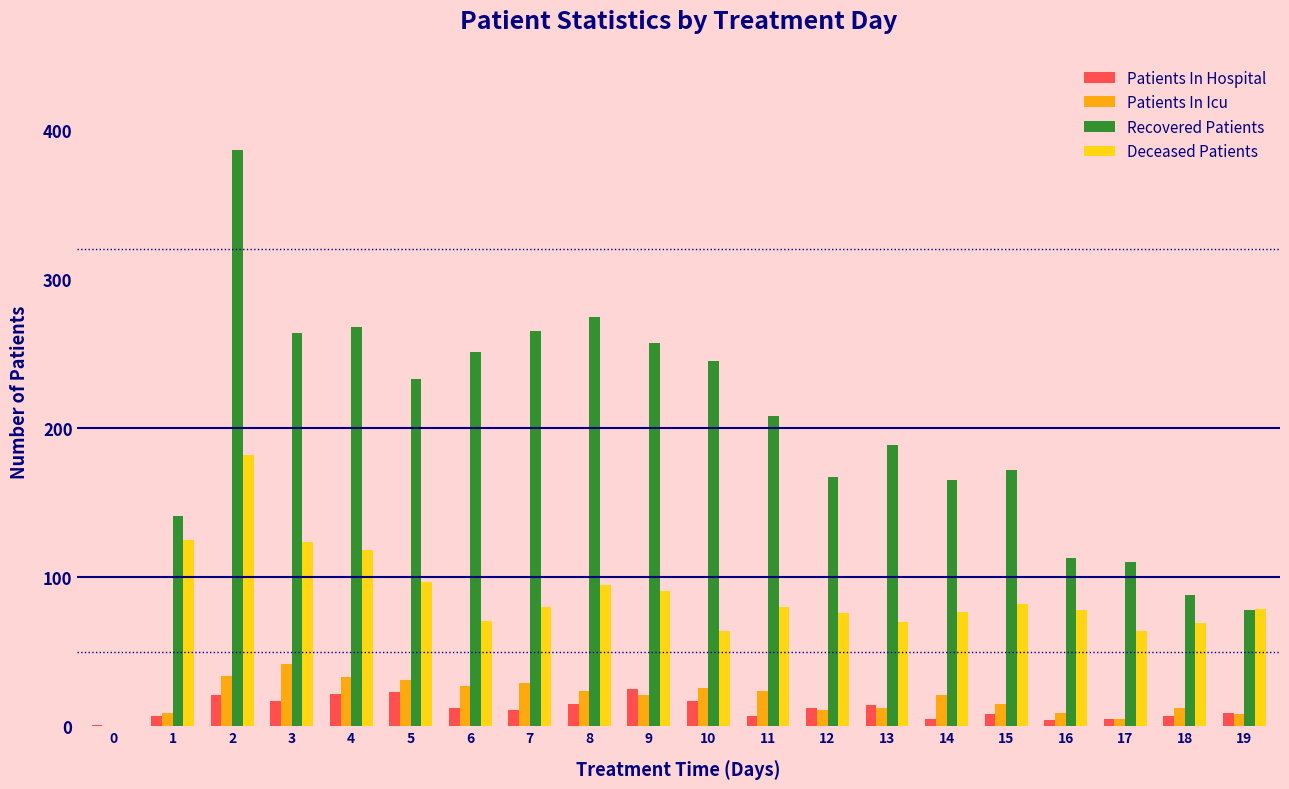

What is the maximum value shown in the chart?

387